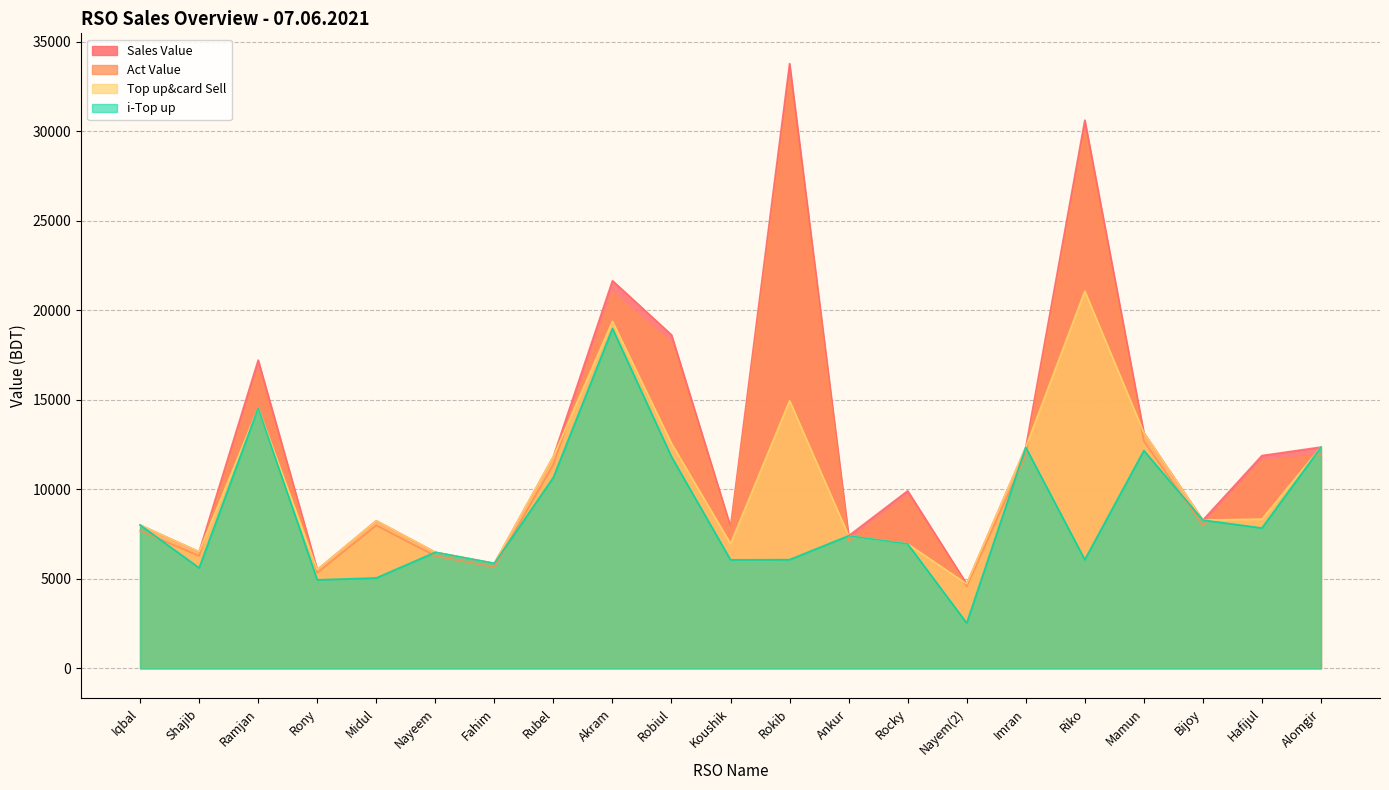

List the series in order of their peak value, lowest first.

i-Top up, Top up&card Sell, Act Value, Sales Value